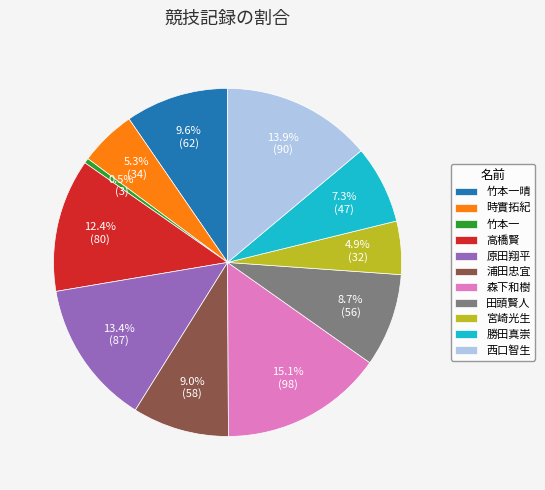

Is there any slice that represents more than half of the pie?

No